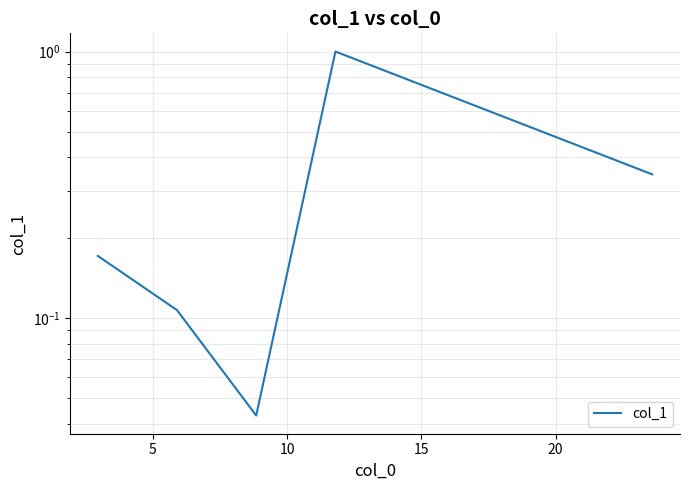

How many points are higher than both their immediate neighbors (excluding endpoints)?

1